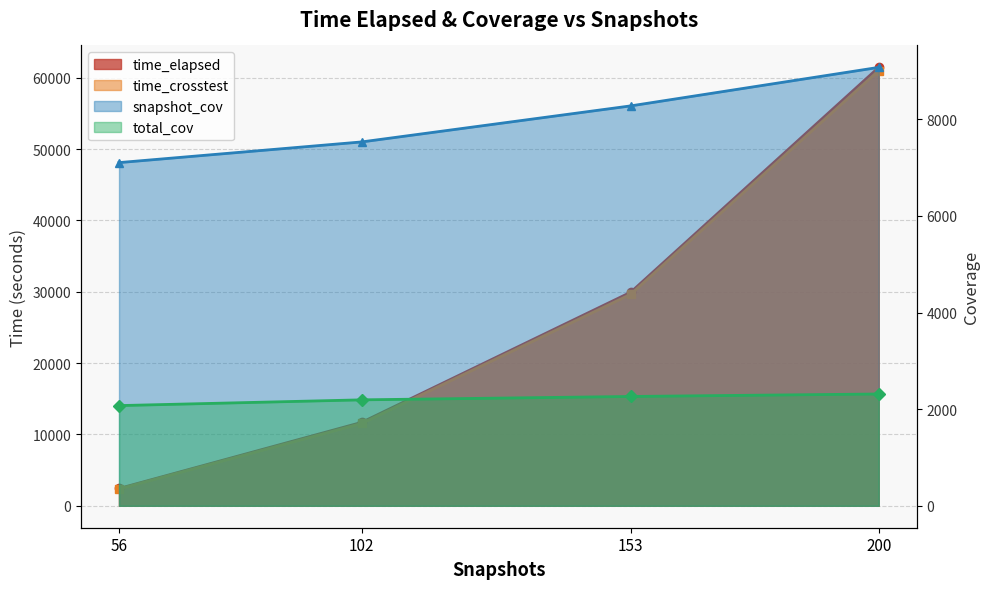

Reading right to left, list all the values displayed in this chart.

time_elapsed: 61451.5	29940.9	11696.4	2426.4
time_crosstest: 61007.3	29654.0	11545.4	2358.6
snapshot_cov: 9074.0	8277.0	7531.0	7103.0
total_cov: 2314.0	2263.0	2193.0	2074.0